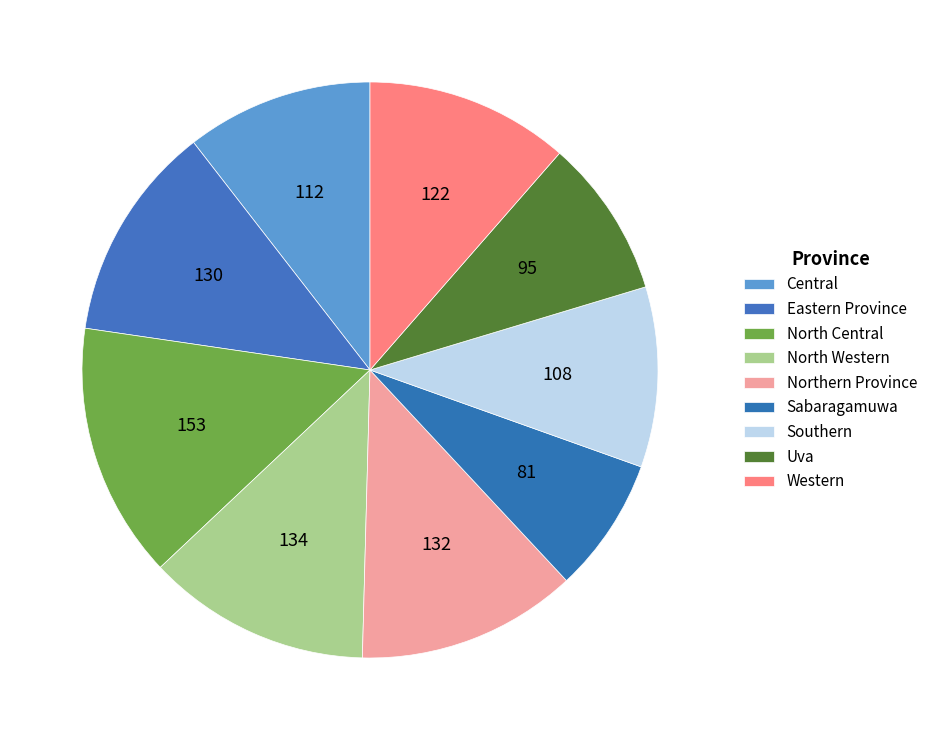

Does any single category account for the majority?

No